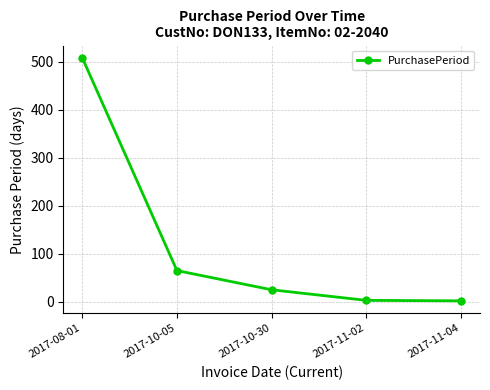

Where is the data nearest to the value 255?

2017-10-05